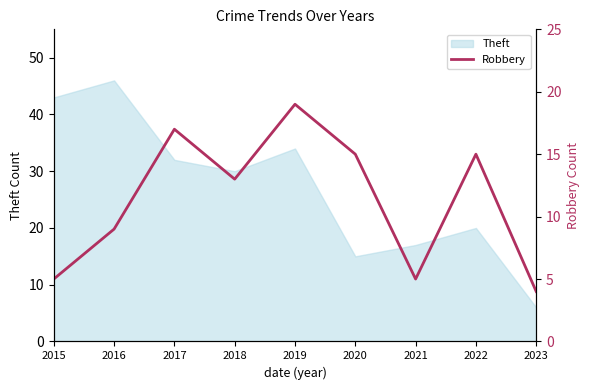

Between 2016 and 2020, which is larger?

2020